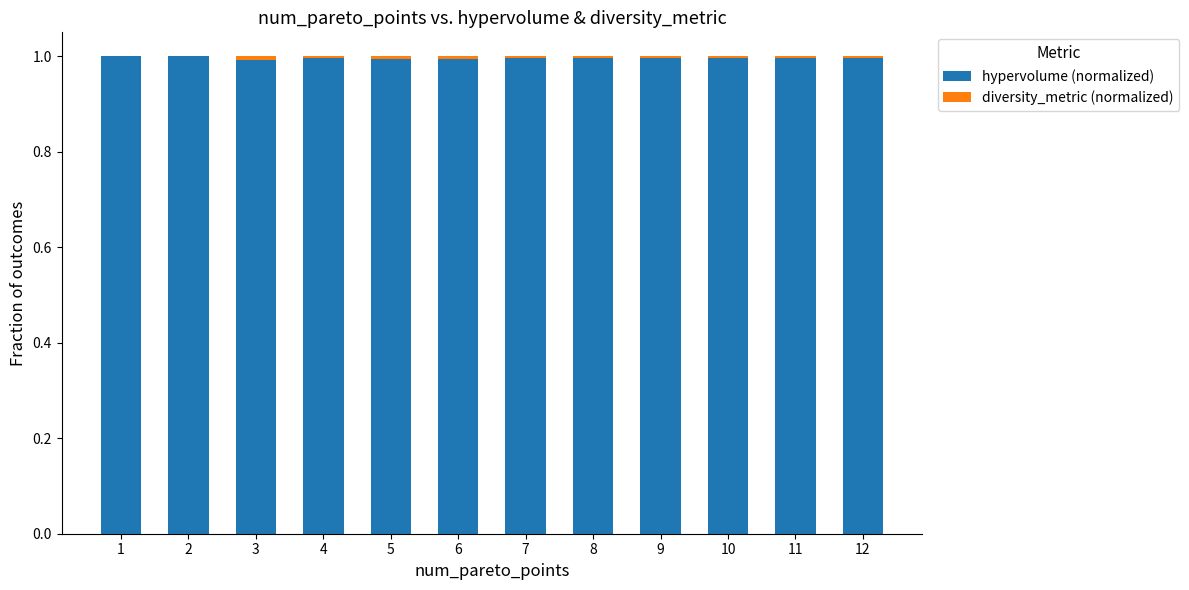

True or false: hypervolume (normalized) has a value of 1.0 at 8.

True